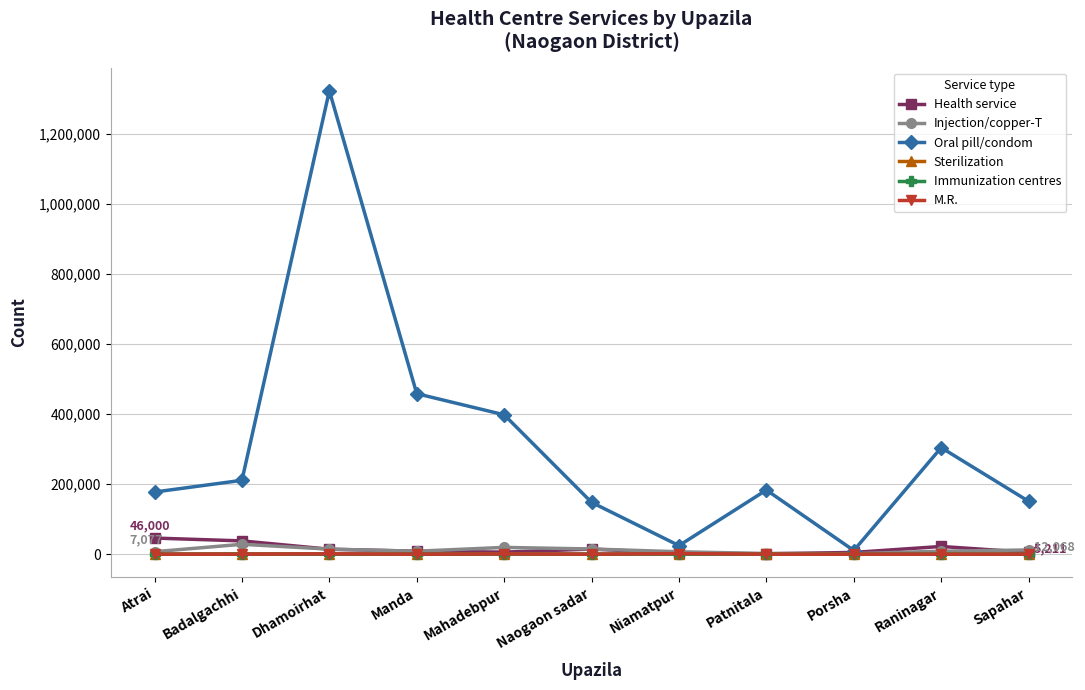

Is it true that Oral pill/condom equals 397815 at Mahadebpur?

True